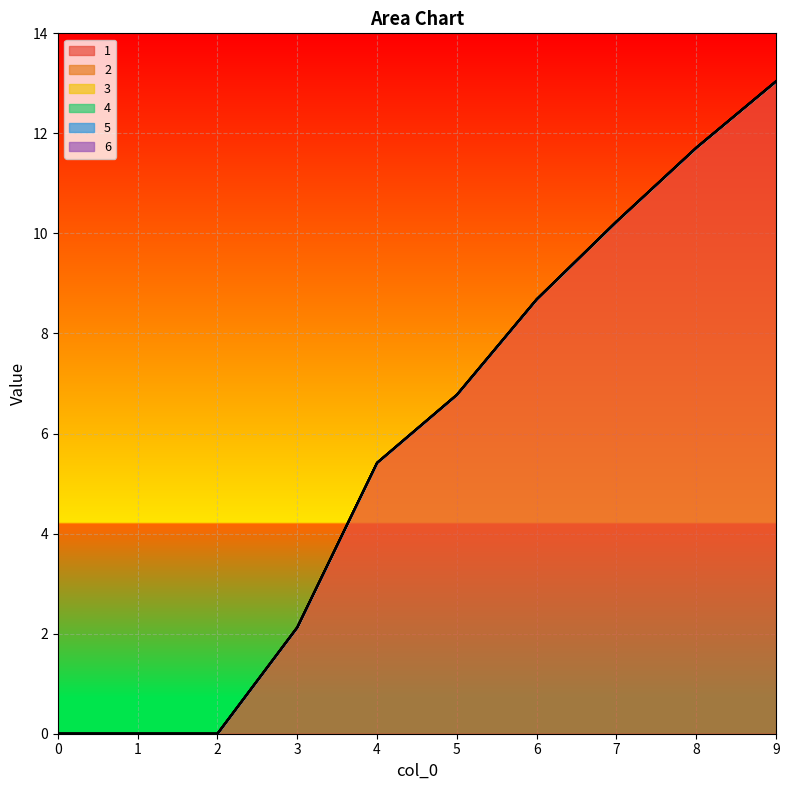

Reading left to right, extract all data points from this chart.

1: 0.0	0.0	0.0	2.1	5.4	6.8	8.7	10.2	11.7	13.0
2: 0.0	0.0	0.0	0.0	0.0	0.0	0.0	0.0	0.0	0.0
3: 0.0	0.0	0.0	0.0	0.0	0.0	0.0	0.0	0.0	0.0
4: 0.0	0.0	0.0	0.0	0.0	0.0	0.0	0.0	0.0	0.0
5: 0.0	0.0	0.0	0.0	0.0	0.0	0.0	0.0	0.0	0.0
6: 0.0	0.0	0.0	0.0	0.0	0.0	0.0	0.0	0.0	0.0